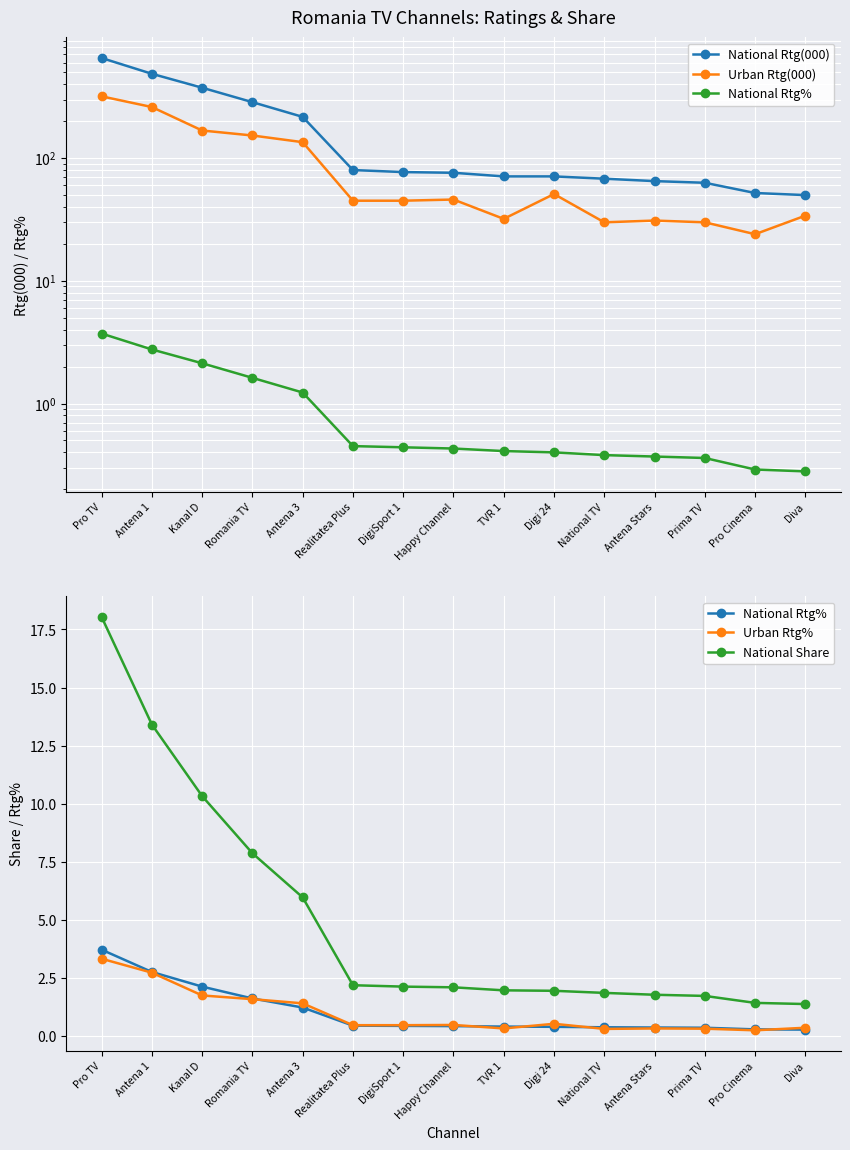

In Urban Rtg%, how many points are higher than both neighbors (excluding endpoints)?

3